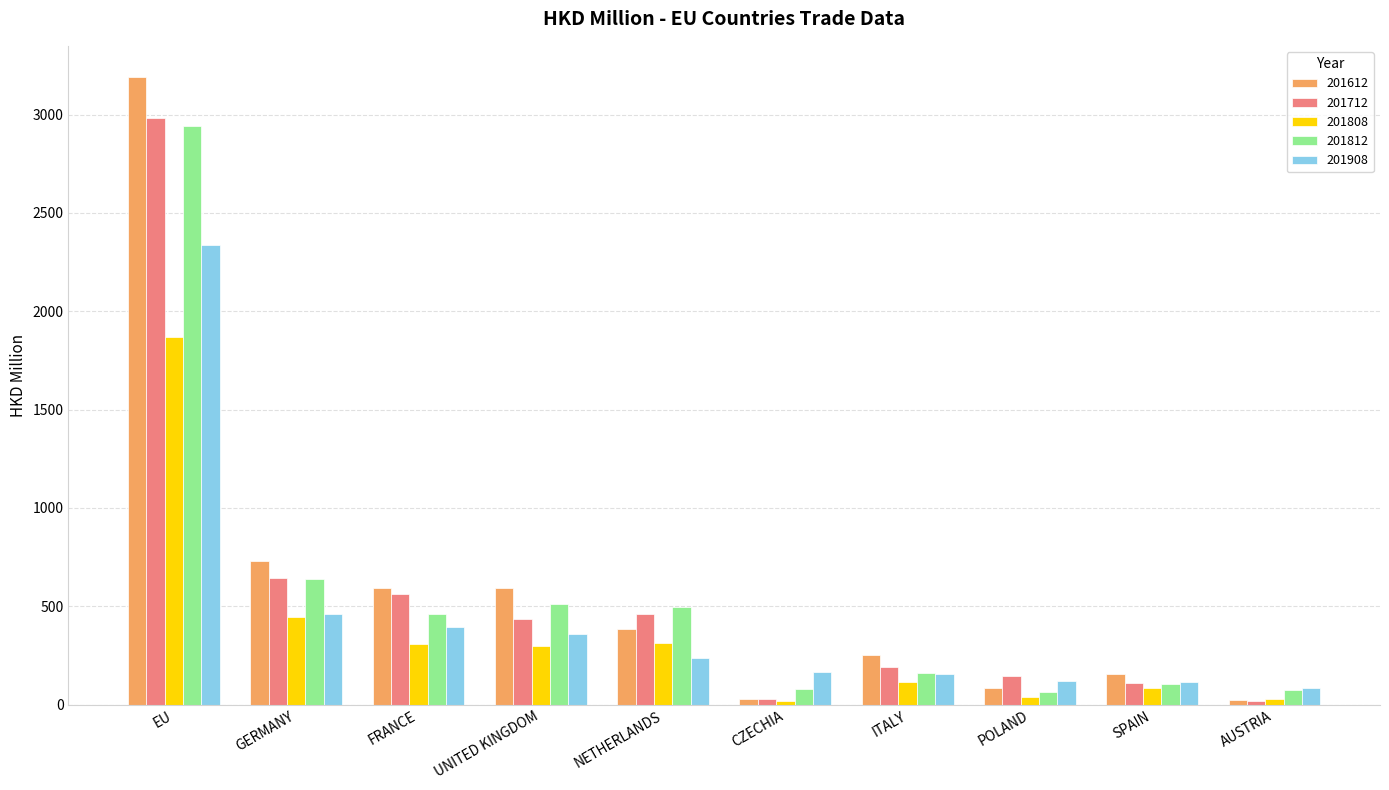

What is the average value of the 201712 series?

558.4